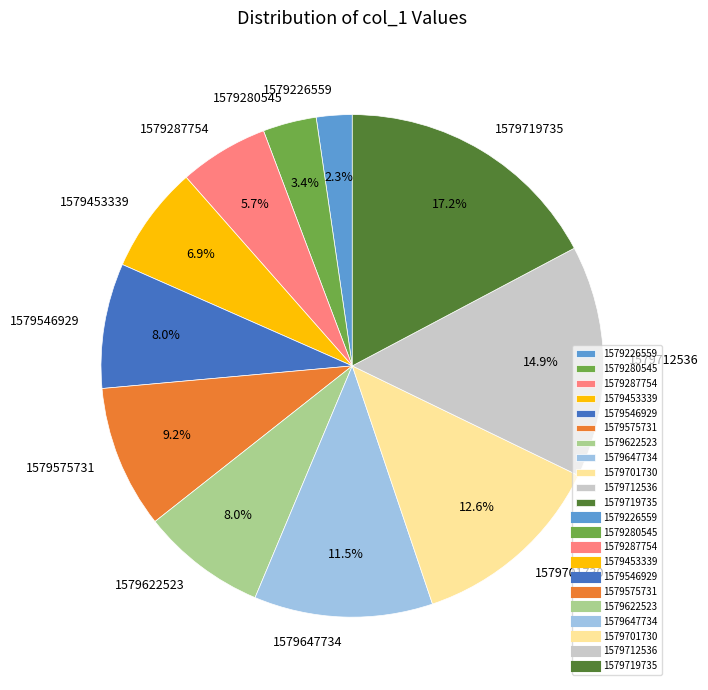

How many slices are in this pie chart?

11